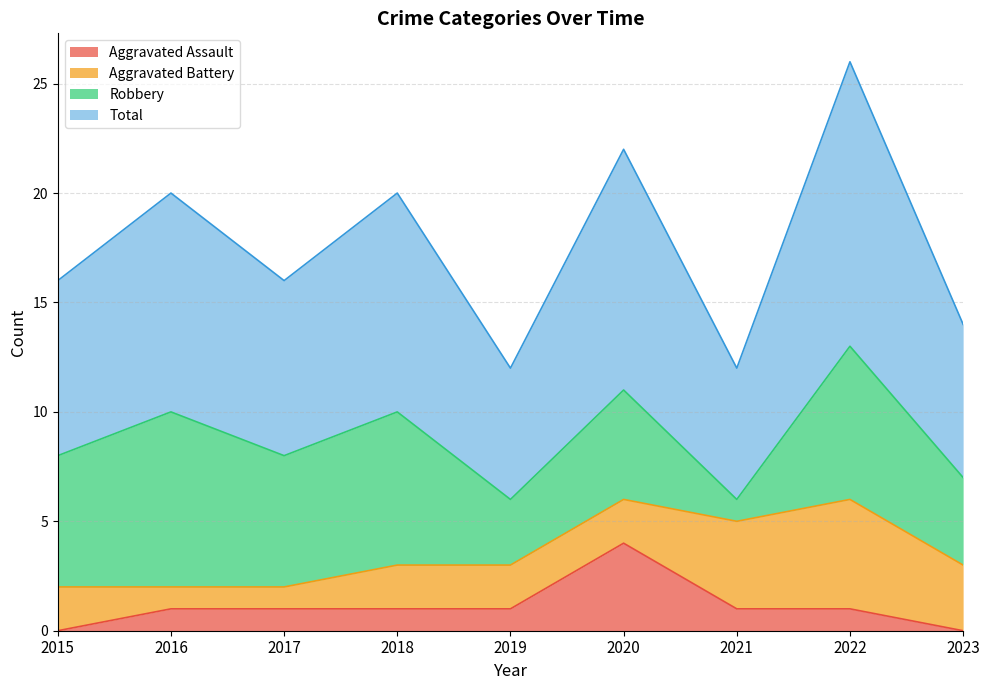

How many data points in Aggravated Assault are less than 1?

2